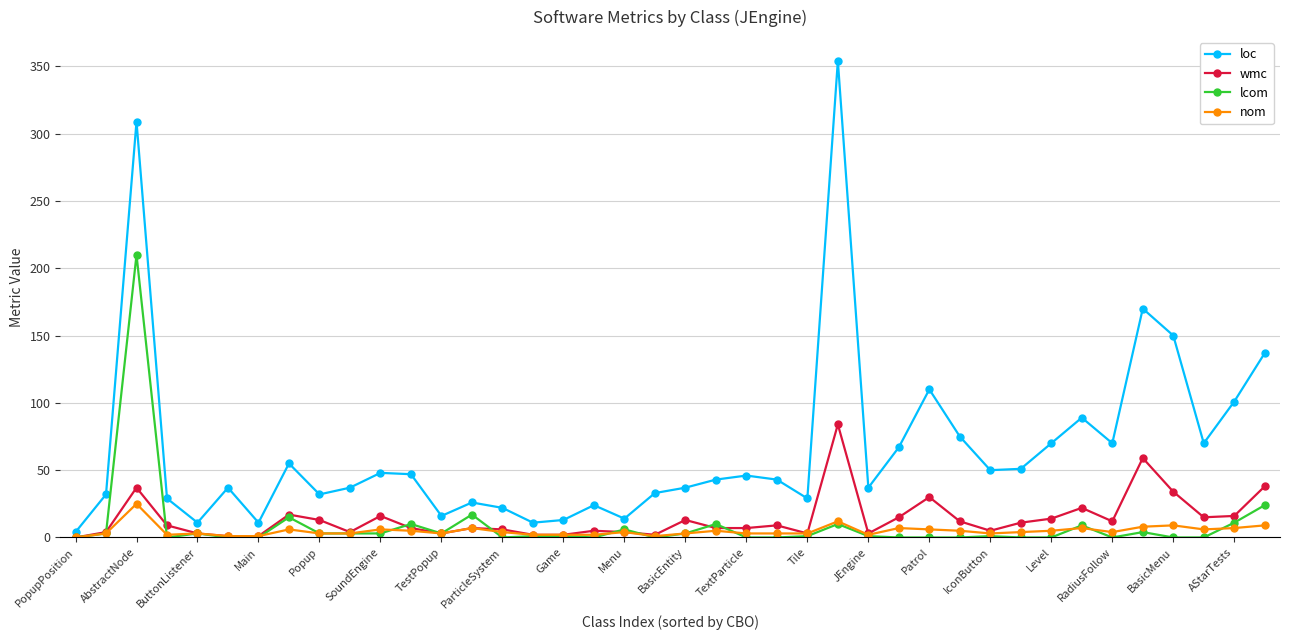

What is the greatest value displayed?

354